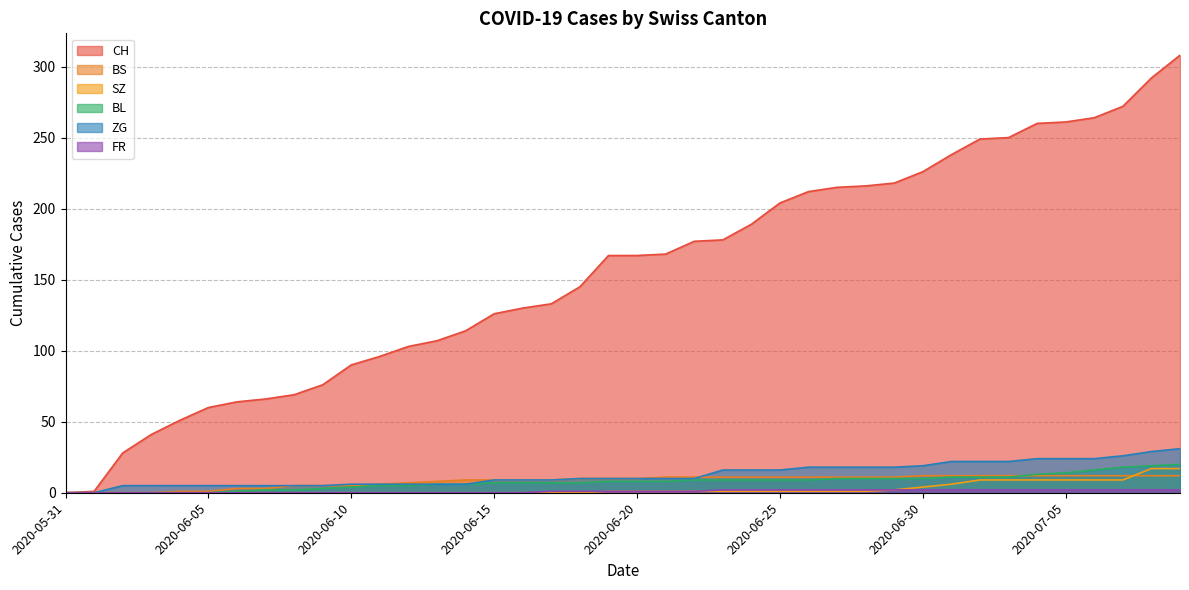

Where does the FR series first go above 1?

2020-06-23